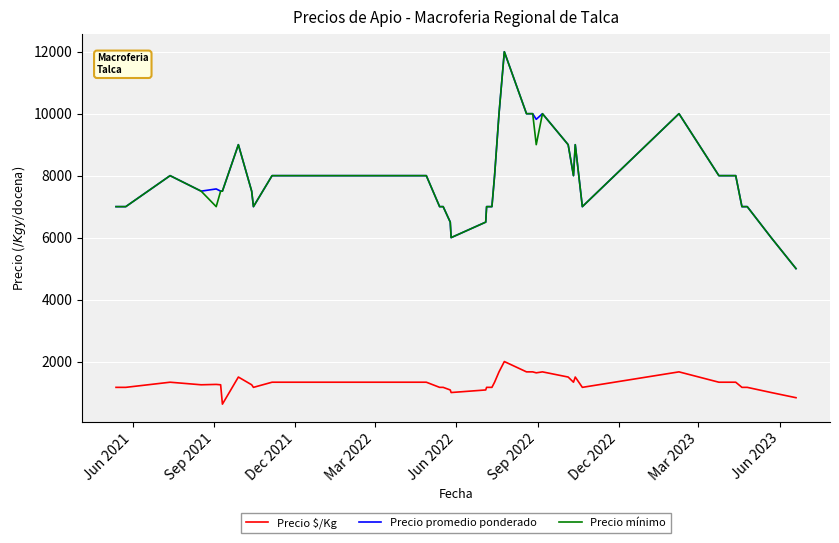

What is the highest value of the Precio $/Kg series?

2000